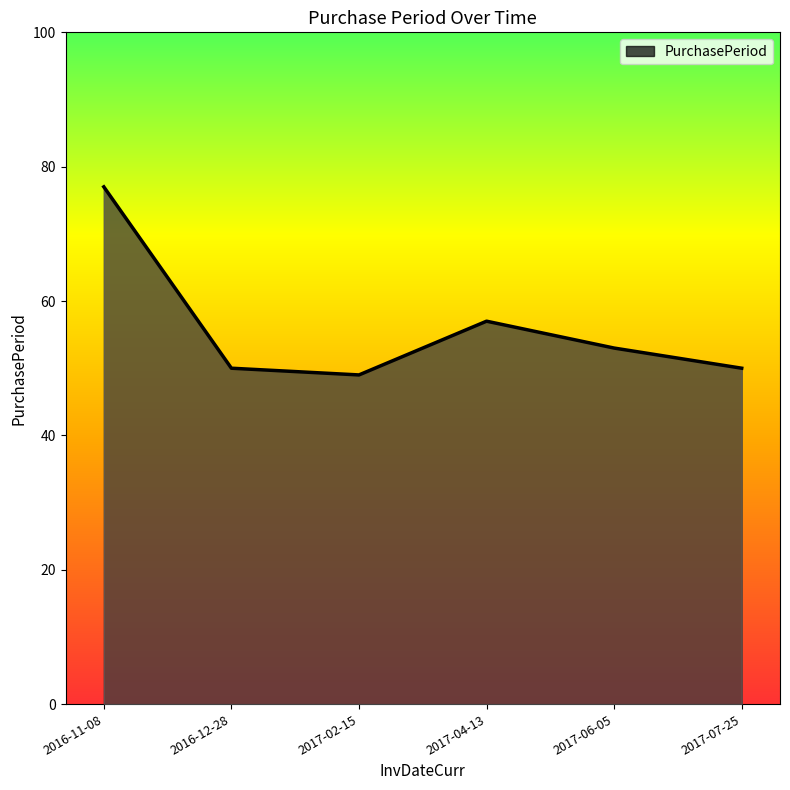

What position from the right is 2017-04-13?

3